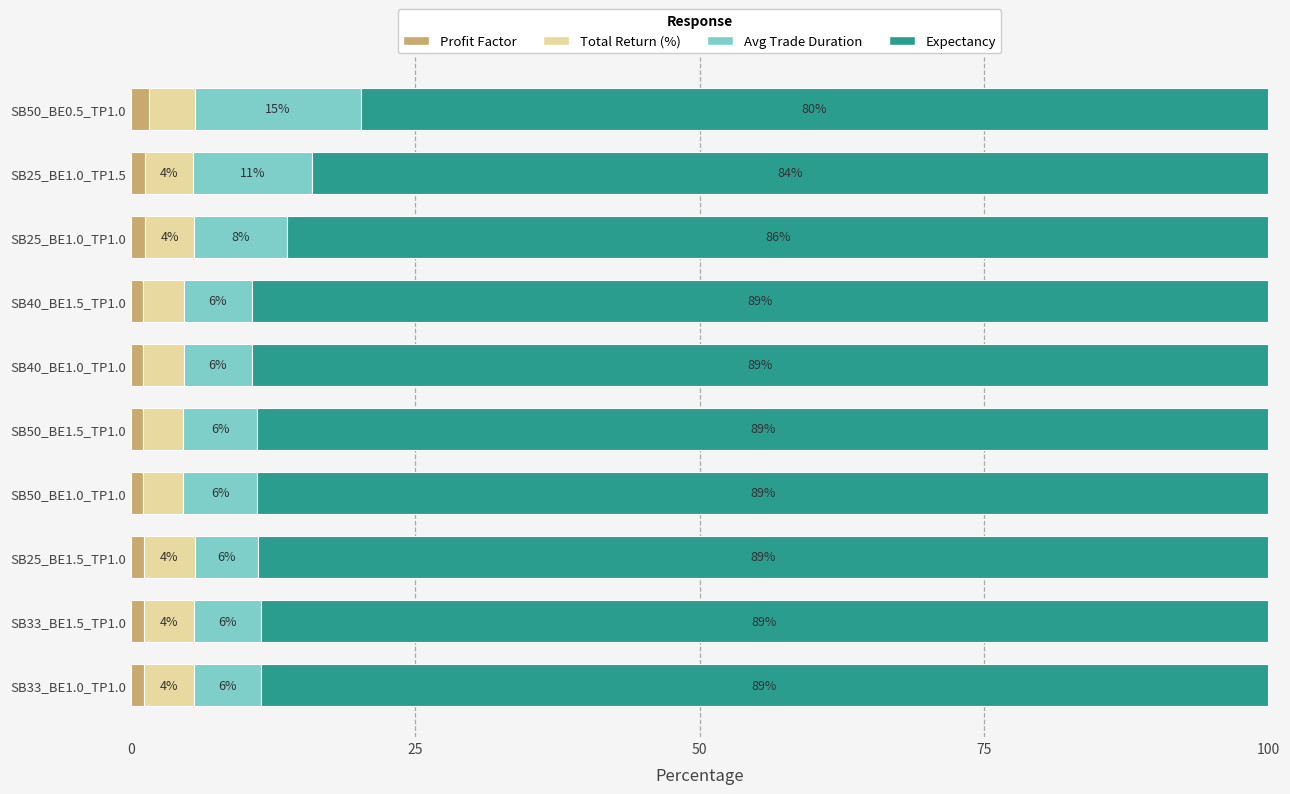

Count the number of data series in this chart.

4